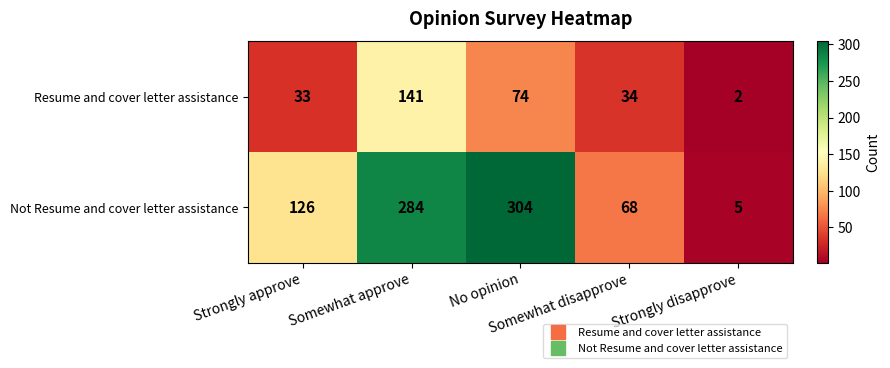

Which series has the widest spread of values?

Not Resume and cover letter assistance